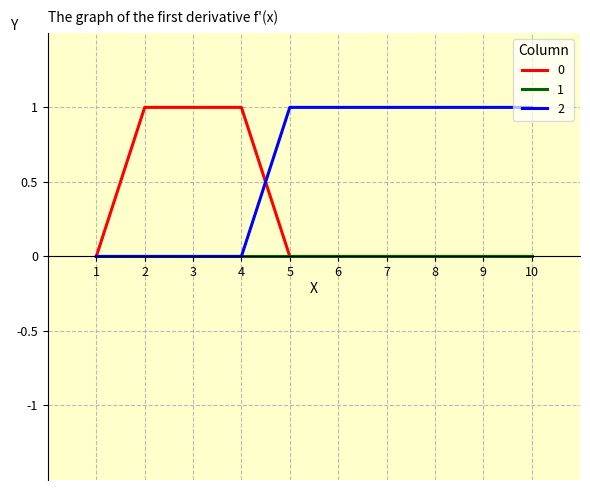

Is the value of 1 at 4 greater than the value of 0 at 2?

No